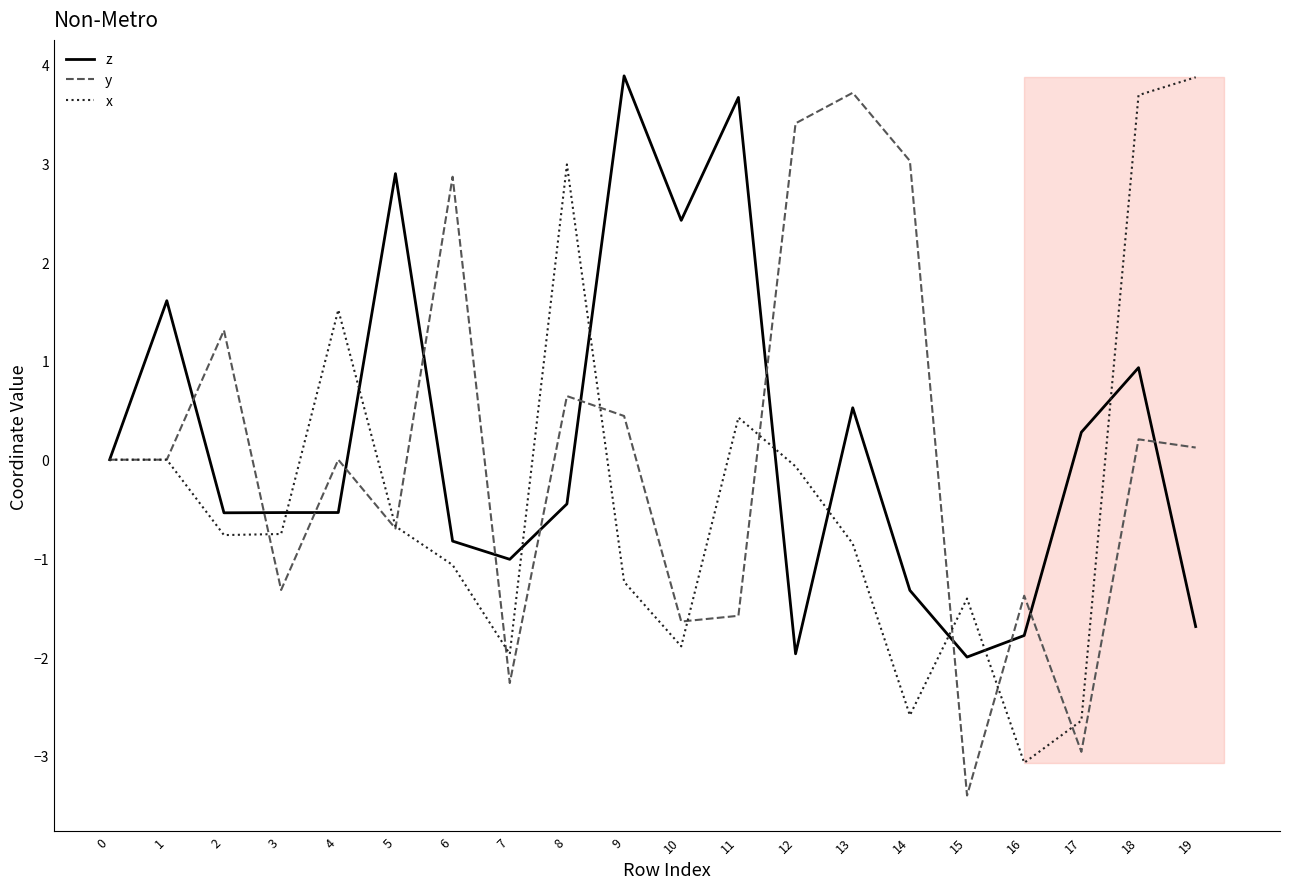

What are all the series names shown in the legend?

z, y, x